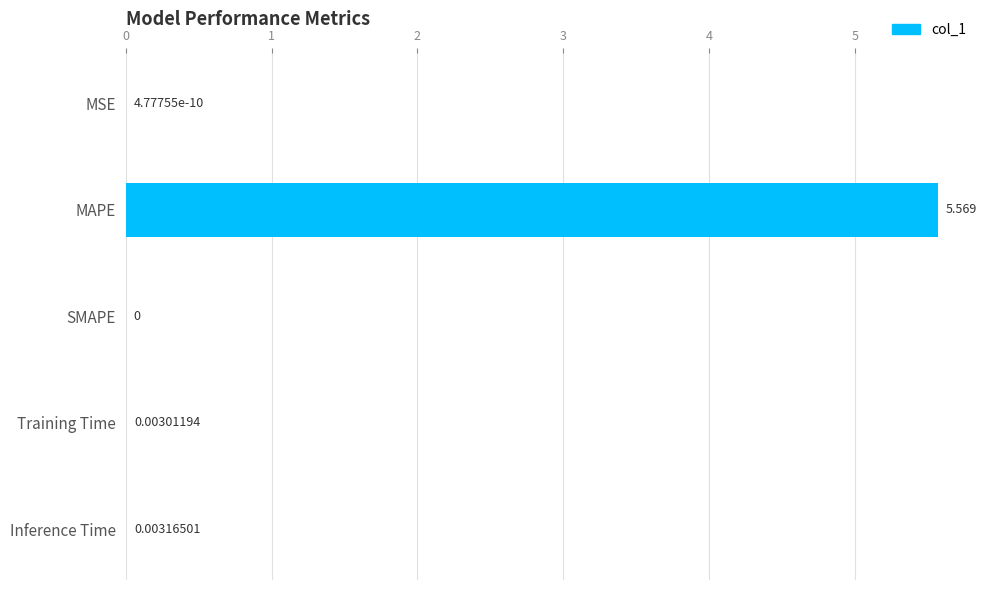

Between MAPE and Training Time, which is larger?

MAPE